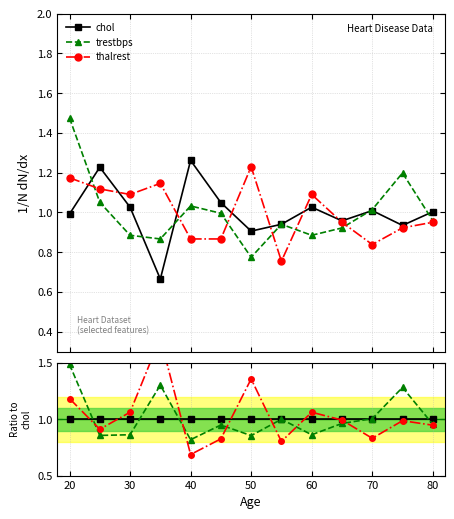

Between 30 and 40, which is larger?

30